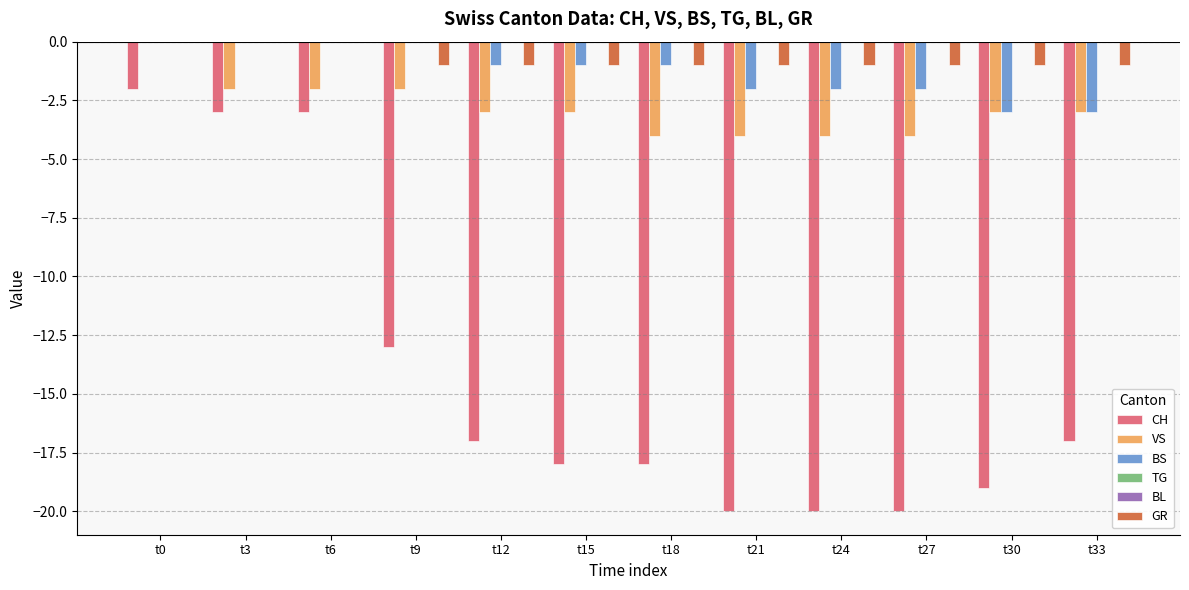

Reading left to right, extract all data points from this chart.

CH: t0=-2	t3=-3	t6=-3	t9=-13	t12=-17	t15=-18	t18=-18	t21=-20	t24=-20	t27=-20	t30=-19	t33=-17
VS: t0=0	t3=-2	t6=-2	t9=-2	t12=-3	t15=-3	t18=-4	t21=-4	t24=-4	t27=-4	t30=-3	t33=-3
BS: t0=0	t3=0	t6=0	t9=0	t12=-1	t15=-1	t18=-1	t21=-2	t24=-2	t27=-2	t30=-3	t33=-3
TG: t0=0	t3=0	t6=0	t9=0	t12=0	t15=0	t18=0	t21=0	t24=0	t27=0	t30=0	t33=0
BL: t0=0	t3=0	t6=0	t9=0	t12=0	t15=0	t18=0	t21=0	t24=0	t27=0	t30=0	t33=0
GR: t0=0	t3=0	t6=0	t9=-1	t12=-1	t15=-1	t18=-1	t21=-1	t24=-1	t27=-1	t30=-1	t33=-1